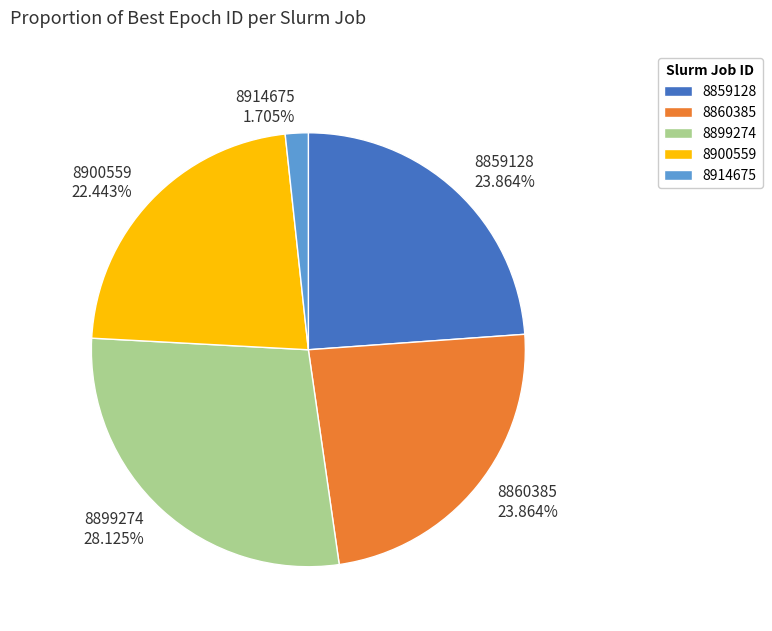

Count the number of slices in the pie.

5